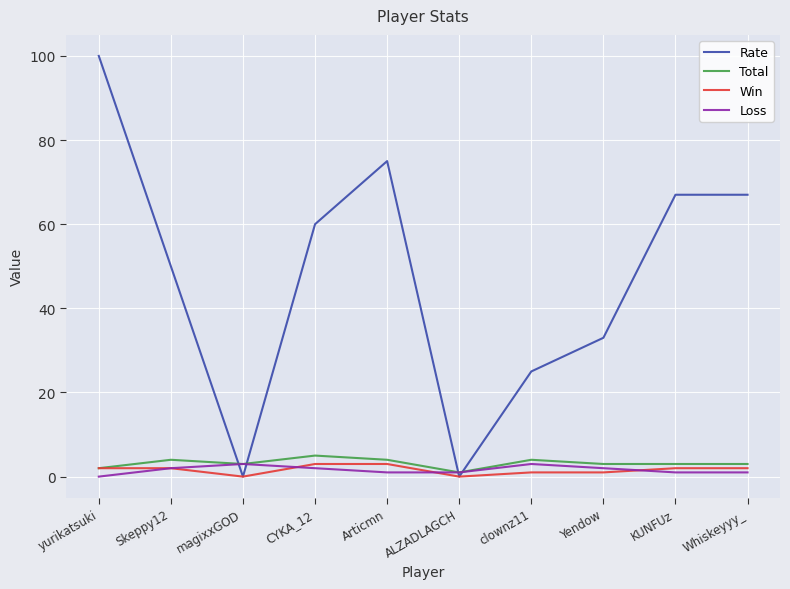

Which series has the widest spread of values?

Rate